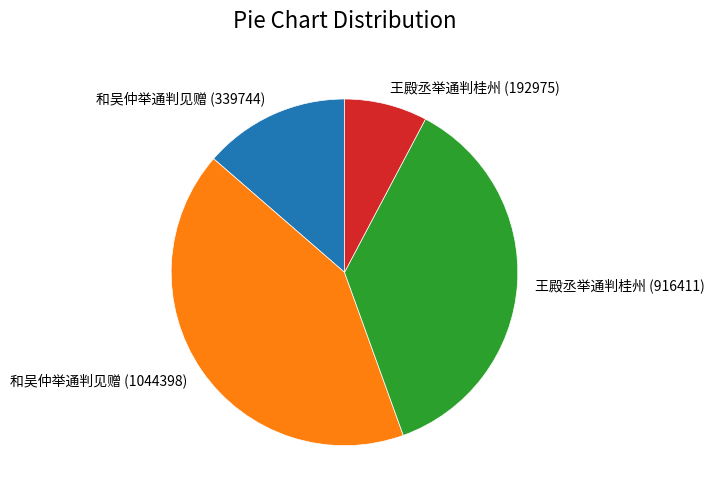

Which has a higher value, 和吴仲举通判见赠 (339744) or 王殿丞举通判桂州 (916411)?

王殿丞举通判桂州 (916411)